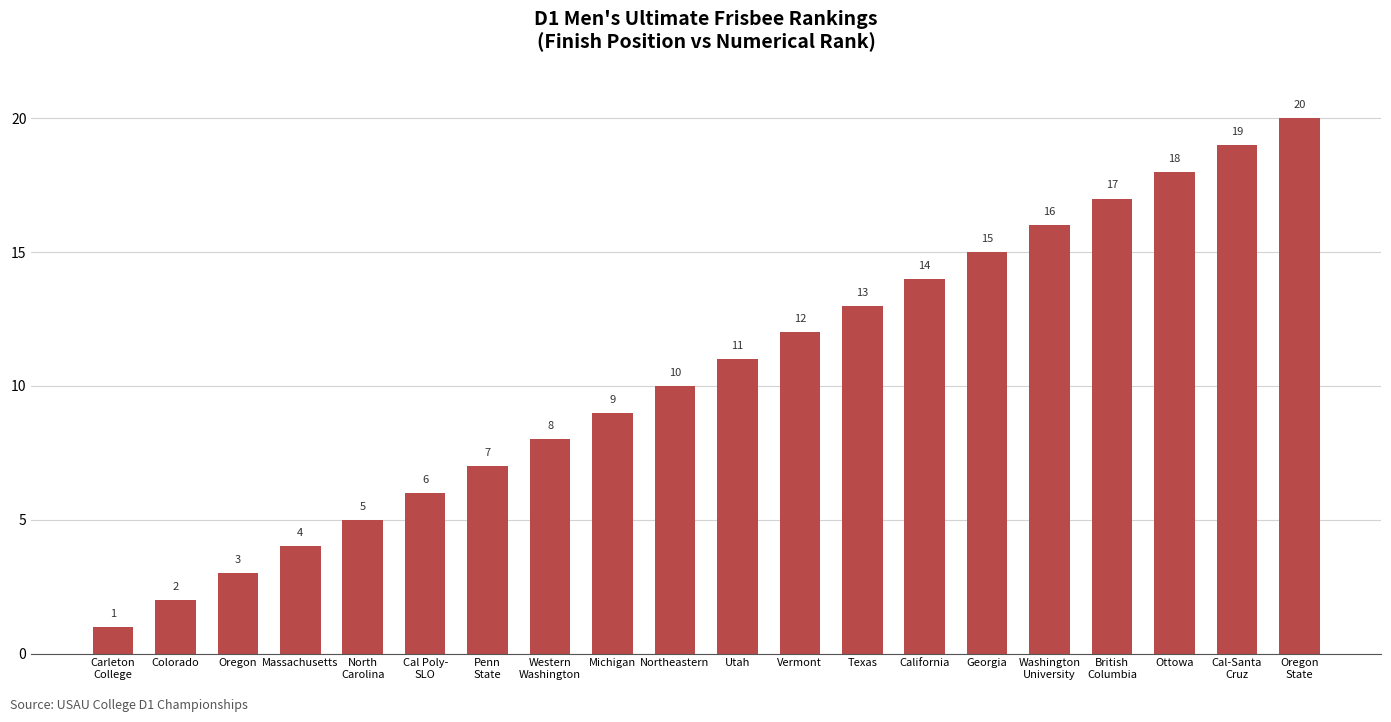

True or false: the data shows 5 at North
Carolina.

True